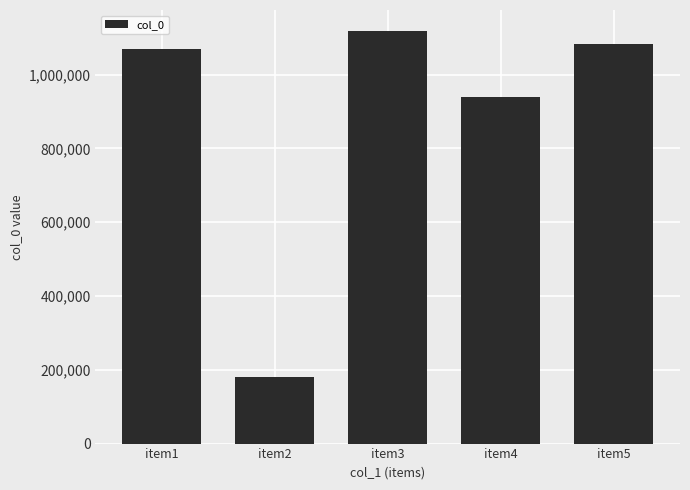

What is the minimum value shown in the chart?

180513